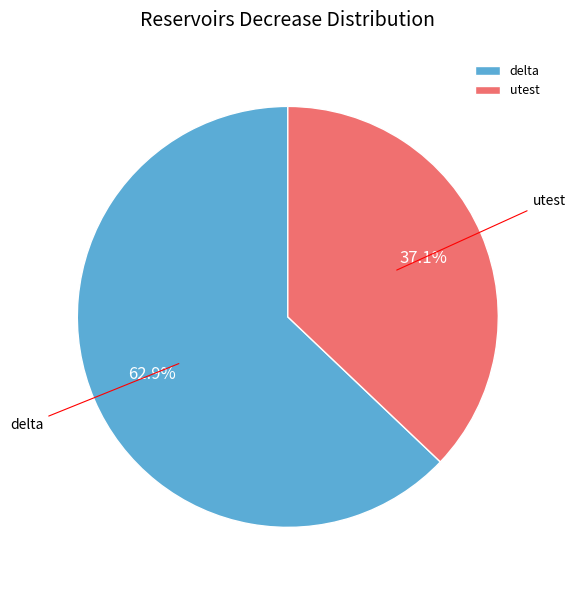

How many slices are in this pie chart?

2